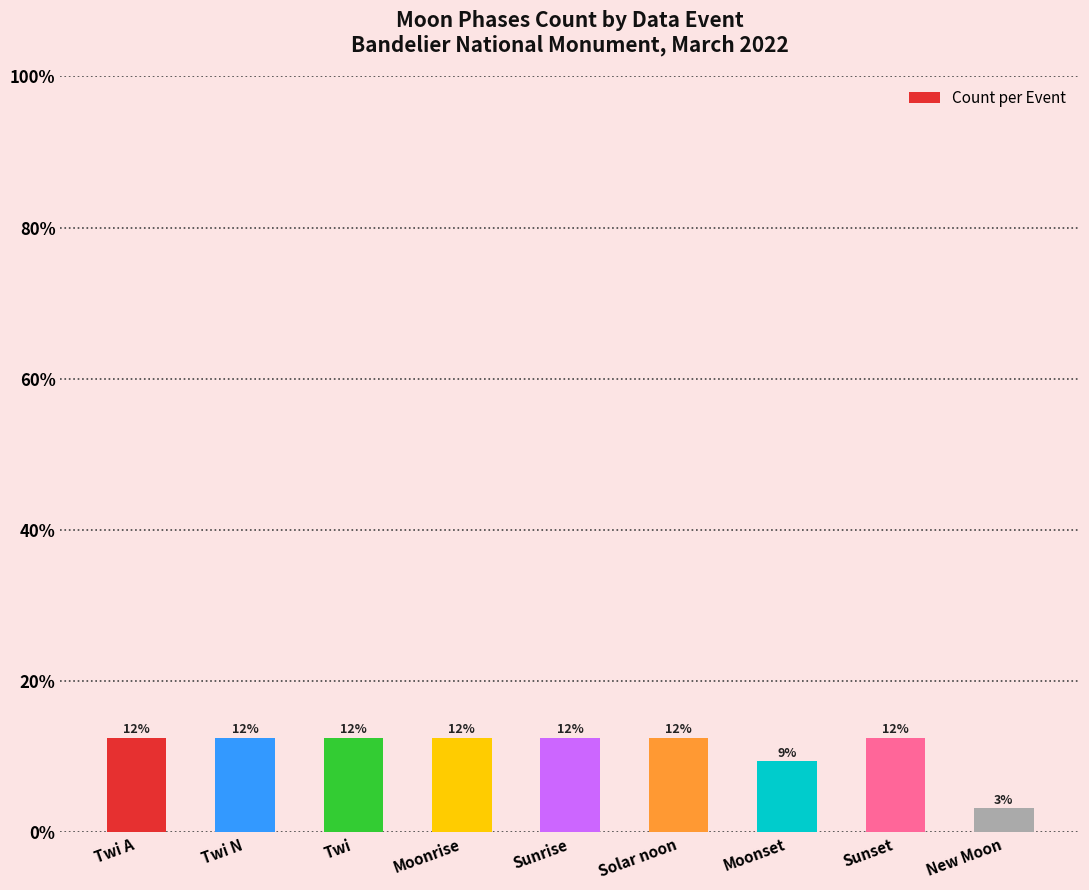

Reading right to left, extract all data points from this chart.

1	4	3	4	4	4	4	4	4